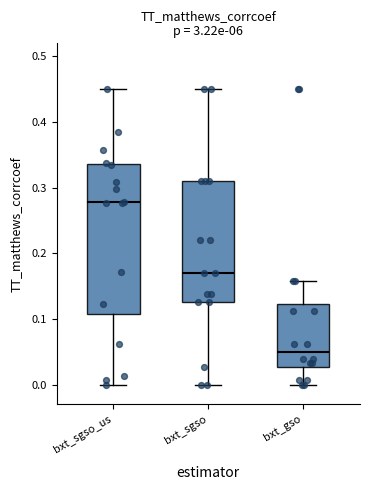

Reading left to right, transcribe this box plot: for each box, give where its median line is, the range the box spans, and where its two whiskers end, as read against the y-axis. The values are not printed on the chart, so give them approximately, as read against the axis.

bxt_sgso_us: median 0.28, box 0.11 to 0.34, whiskers 0.00 to 0.45
bxt_sgso: median 0.17, box 0.13 to 0.31, whiskers 0.00 to 0.45
bxt_gso: median 0.05, box 0.03 to 0.12, whiskers 0.00 to 0.16